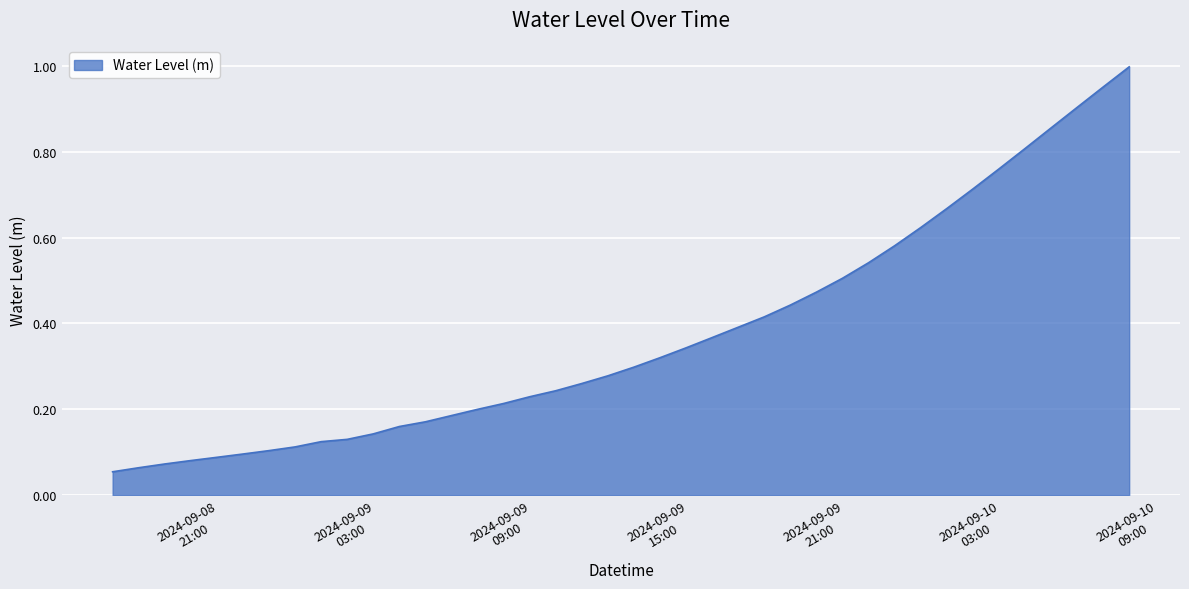

What is the label of the 34th point from the left?

2024-09-10 03:00